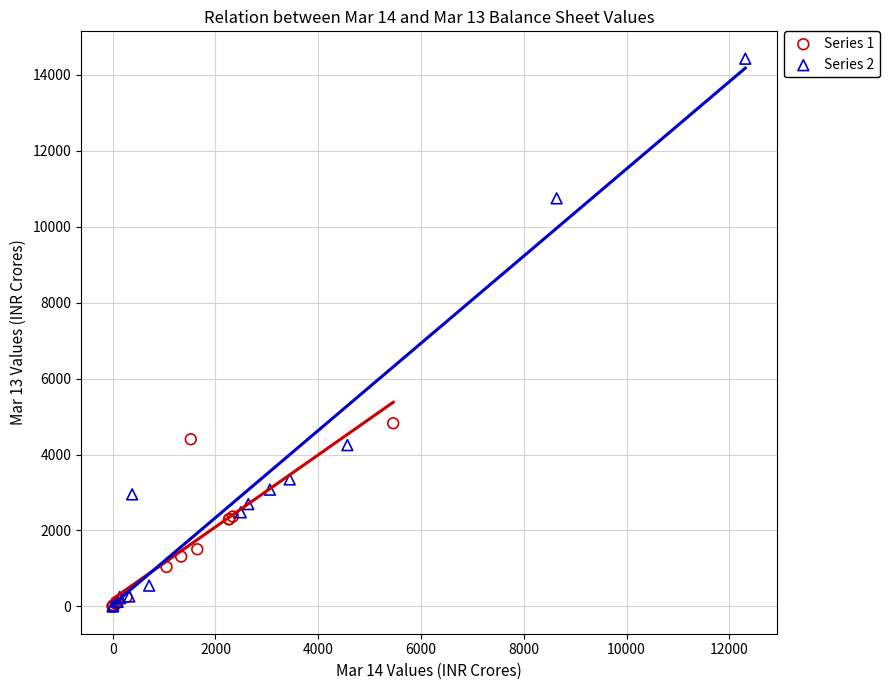

Which series has the widest spread of Y values?

Series 2